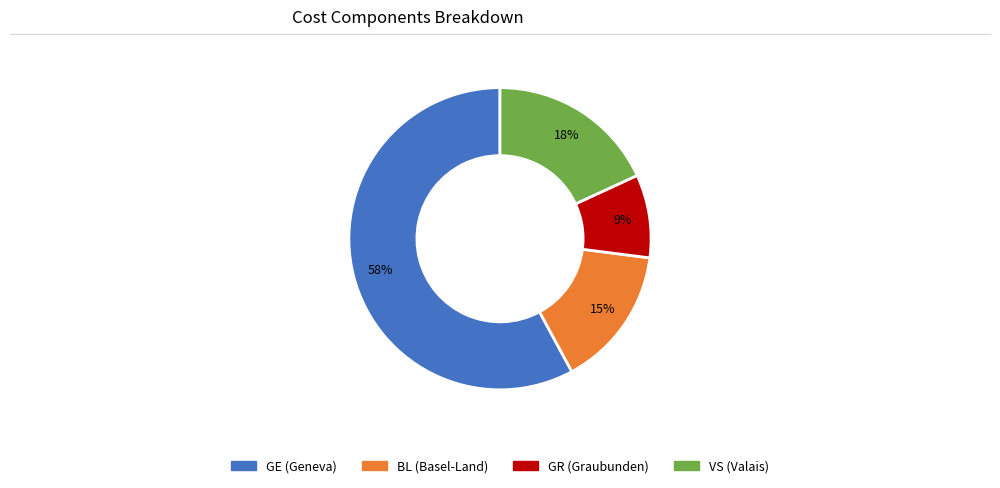

Does any single category account for the majority?

Yes